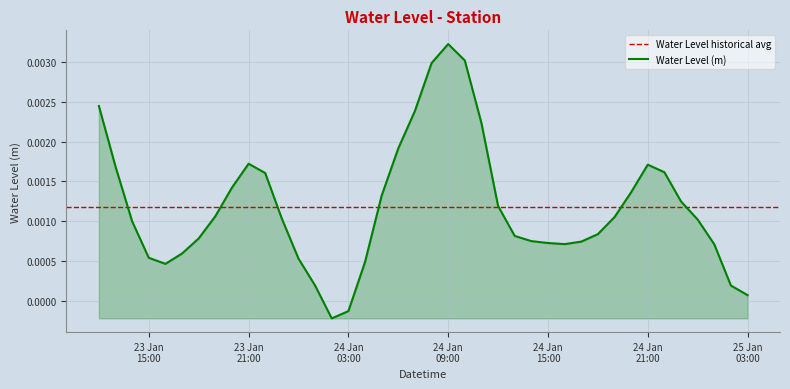

Count the number of data series in this chart.

1